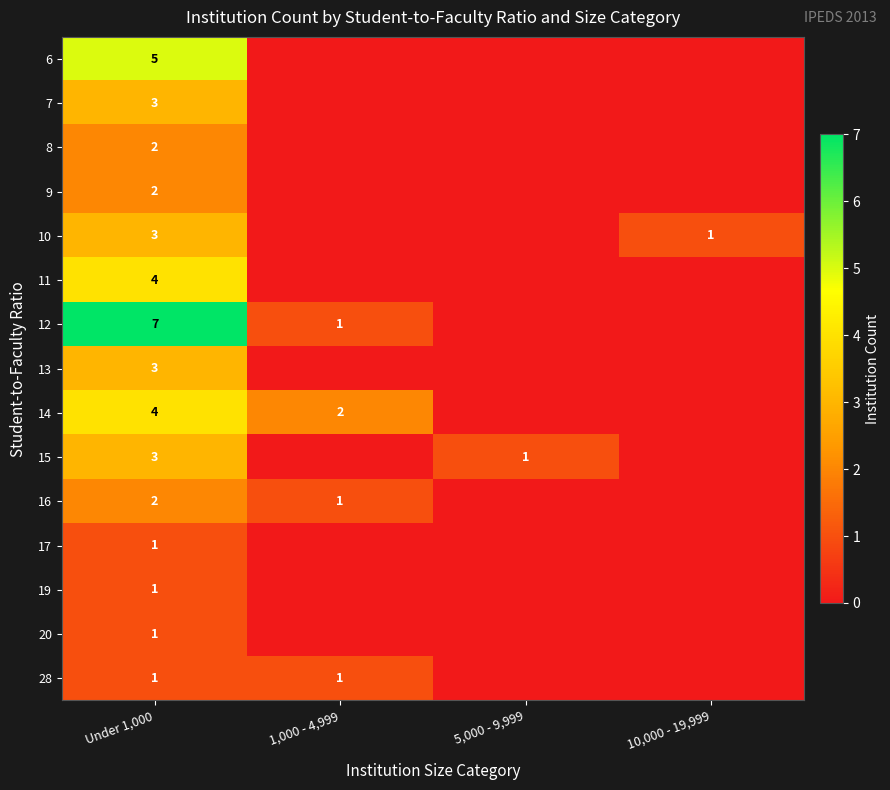

What is the difference between the highest and lowest values at Under 1,000?

6